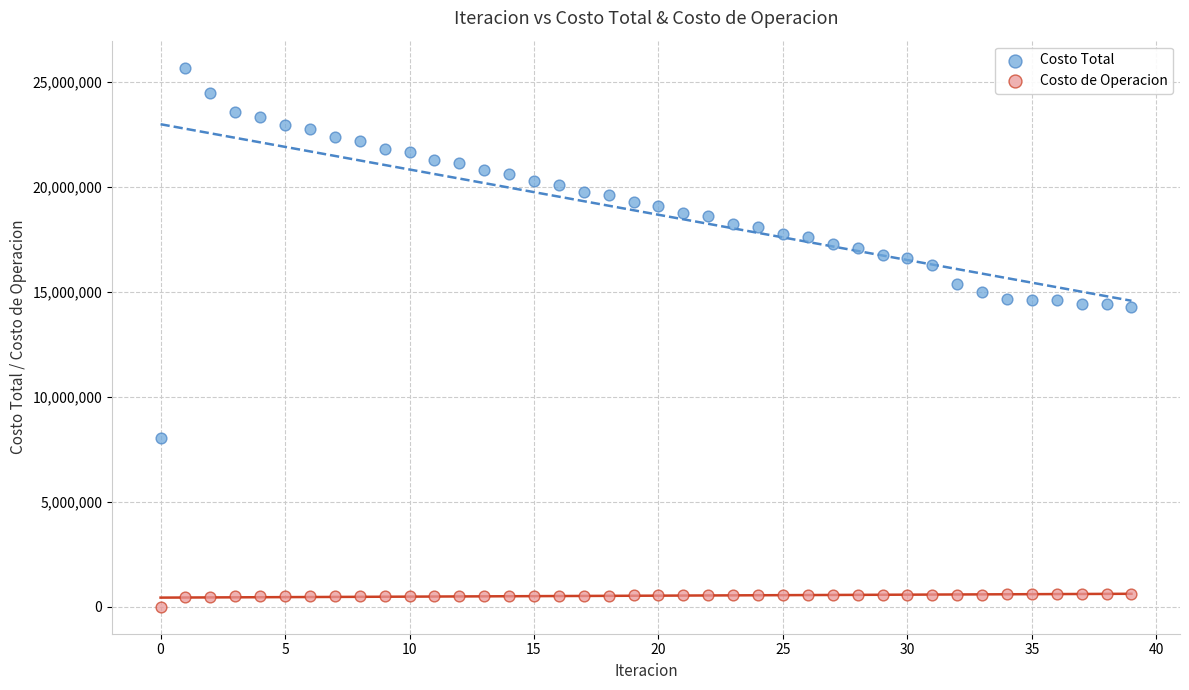

Which series reaches the minimum Y coordinate?

Costo de Operacion